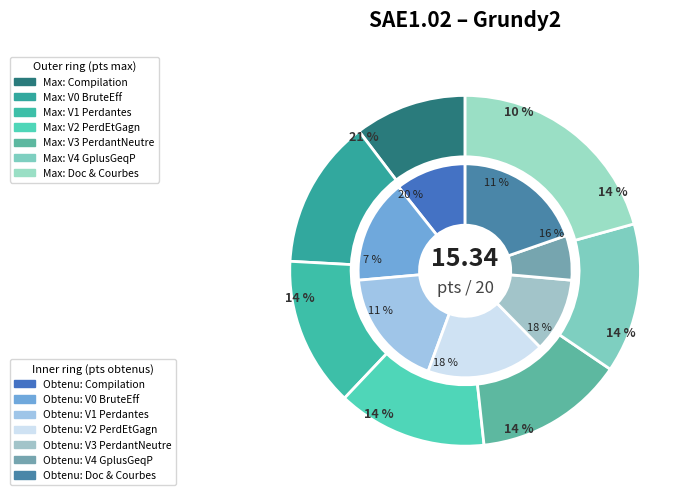

What percentage is NOT represented by Version2 – Grundy2RecPerdEtGagn?

82.0%